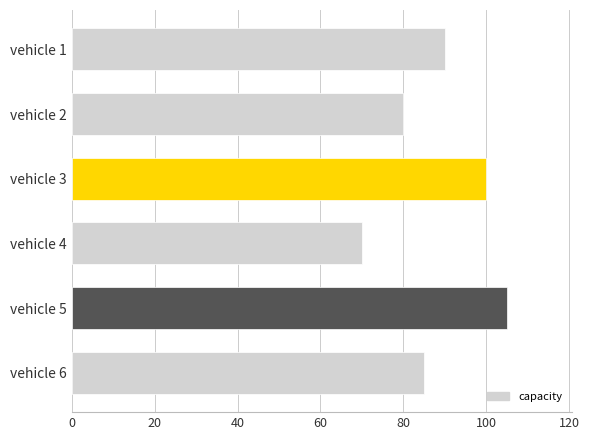

Reading top to bottom, what are all the values shown in this chart?

vehicle 1=90	vehicle 2=80	vehicle 3=100	vehicle 4=70	vehicle 5=105	vehicle 6=85